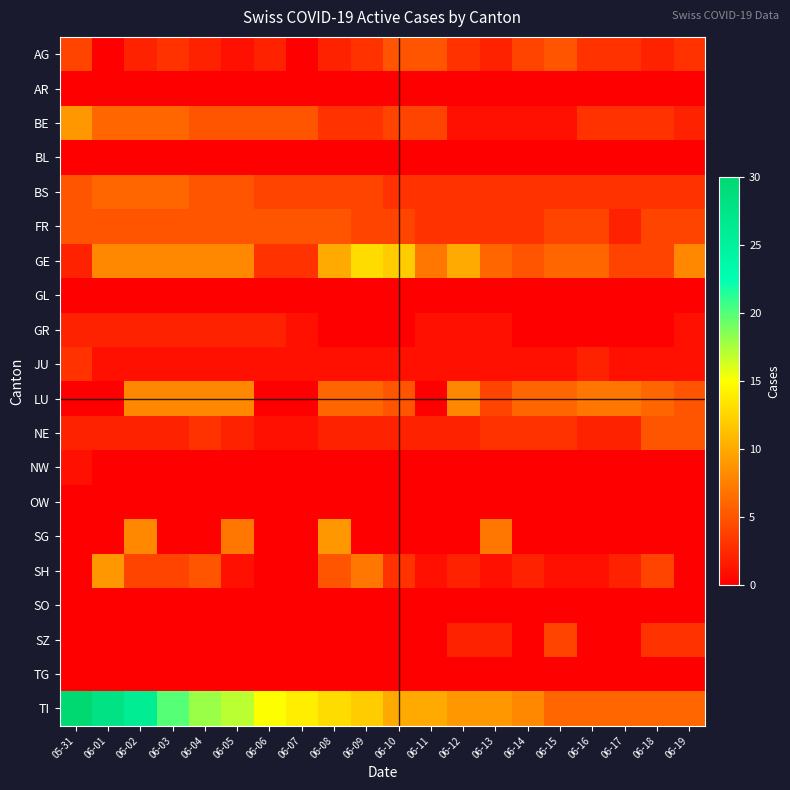

Reading left to right, list all the values displayed in this chart.

AG: 05-31=4	06-01=0	06-02=2	06-03=3	06-04=2	06-05=1	06-06=2	06-07=0	06-08=2	06-09=3	06-10=5	06-11=5	06-12=3	06-13=2	06-14=4	06-15=5	06-16=3	06-17=3	06-18=2	06-19=3
AR: 05-31=0	06-01=0	06-02=0	06-03=0	06-04=0	06-05=0	06-06=0	06-07=0	06-08=0	06-09=0	06-10=0	06-11=0	06-12=0	06-13=0	06-14=0	06-15=0	06-16=0	06-17=0	06-18=0	06-19=0
BE: 05-31=9	06-01=6	06-02=6	06-03=6	06-04=5	06-05=5	06-06=5	06-07=5	06-08=3	06-09=3	06-10=4	06-11=4	06-12=1	06-13=1	06-14=1	06-15=1	06-16=3	06-17=3	06-18=3	06-19=2
BL: 05-31=0	06-01=0	06-02=0	06-03=0	06-04=0	06-05=0	06-06=0	06-07=0	06-08=0	06-09=0	06-10=0	06-11=0	06-12=0	06-13=0	06-14=0	06-15=0	06-16=0	06-17=0	06-18=0	06-19=0
BS: 05-31=5	06-01=6	06-02=6	06-03=6	06-04=5	06-05=5	06-06=4	06-07=4	06-08=4	06-09=4	06-10=3	06-11=3	06-12=3	06-13=3	06-14=3	06-15=3	06-16=3	06-17=3	06-18=3	06-19=3
FR: 05-31=5	06-01=5	06-02=5	06-03=5	06-04=5	06-05=5	06-06=5	06-07=5	06-08=5	06-09=4	06-10=4	06-11=3	06-12=3	06-13=3	06-14=3	06-15=4	06-16=4	06-17=2	06-18=4	06-19=4
GE: 05-31=2	06-01=8	06-02=8	06-03=8	06-04=8	06-05=8	06-06=3	06-07=3	06-08=10	06-09=13	06-10=12	06-11=7	06-12=10	06-13=6	06-14=5	06-15=6	06-16=6	06-17=4	06-18=4	06-19=8
GL: 05-31=0	06-01=0	06-02=0	06-03=0	06-04=0	06-05=0	06-06=0	06-07=0	06-08=0	06-09=0	06-10=0	06-11=0	06-12=0	06-13=0	06-14=0	06-15=0	06-16=0	06-17=0	06-18=0	06-19=0
GR: 05-31=2	06-01=2	06-02=2	06-03=2	06-04=2	06-05=2	06-06=2	06-07=1	06-08=0	06-09=0	06-10=0	06-11=1	06-12=1	06-13=1	06-14=0	06-15=0	06-16=0	06-17=0	06-18=0	06-19=1
JU: 05-31=3	06-01=1	06-02=1	06-03=1	06-04=1	06-05=1	06-06=1	06-07=1	06-08=1	06-09=1	06-10=1	06-11=1	06-12=1	06-13=1	06-14=1	06-15=1	06-16=2	06-17=1	06-18=1	06-19=1
LU: 05-31=0	06-01=0	06-02=8	06-03=8	06-04=8	06-05=8	06-06=0	06-07=0	06-08=6	06-09=6	06-10=5	06-11=0	06-12=8	06-13=4	06-14=6	06-15=6	06-16=7	06-17=7	06-18=6	06-19=5
NE: 05-31=2	06-01=2	06-02=2	06-03=2	06-04=3	06-05=2	06-06=1	06-07=1	06-08=2	06-09=2	06-10=2	06-11=2	06-12=2	06-13=3	06-14=3	06-15=3	06-16=2	06-17=2	06-18=5	06-19=5
NW: 05-31=1	06-01=0	06-02=0	06-03=0	06-04=0	06-05=0	06-06=0	06-07=0	06-08=0	06-09=0	06-10=0	06-11=0	06-12=0	06-13=0	06-14=0	06-15=0	06-16=0	06-17=0	06-18=0	06-19=0
OW: 05-31=0	06-01=0	06-02=0	06-03=0	06-04=0	06-05=0	06-06=0	06-07=0	06-08=0	06-09=0	06-10=0	06-11=0	06-12=0	06-13=0	06-14=0	06-15=0	06-16=0	06-17=0	06-18=0	06-19=0
SG: 05-31=0	06-01=0	06-02=8	06-03=0	06-04=0	06-05=7	06-06=0	06-07=0	06-08=9	06-09=0	06-10=0	06-11=0	06-12=0	06-13=7	06-14=0	06-15=0	06-16=0	06-17=0	06-18=0	06-19=0
SH: 05-31=0	06-01=9	06-02=4	06-03=4	06-04=5	06-05=1	06-06=0	06-07=0	06-08=5	06-09=7	06-10=3	06-11=1	06-12=2	06-13=1	06-14=2	06-15=1	06-16=1	06-17=2	06-18=4	06-19=0
SO: 05-31=0	06-01=0	06-02=0	06-03=0	06-04=0	06-05=0	06-06=0	06-07=0	06-08=0	06-09=0	06-10=0	06-11=0	06-12=0	06-13=0	06-14=0	06-15=0	06-16=0	06-17=0	06-18=0	06-19=0
SZ: 05-31=0	06-01=0	06-02=0	06-03=0	06-04=0	06-05=0	06-06=0	06-07=0	06-08=0	06-09=0	06-10=0	06-11=0	06-12=2	06-13=2	06-14=0	06-15=4	06-16=0	06-17=0	06-18=3	06-19=3
TG: 05-31=0	06-01=0	06-02=0	06-03=0	06-04=0	06-05=0	06-06=0	06-07=0	06-08=0	06-09=0	06-10=0	06-11=0	06-12=0	06-13=0	06-14=0	06-15=0	06-16=0	06-17=0	06-18=0	06-19=0
TI: 05-31=30	06-01=28	06-02=26	06-03=20	06-04=18	06-05=17	06-06=15	06-07=14	06-08=13	06-09=12	06-10=10	06-11=10	06-12=9	06-13=9	06-14=8	06-15=6	06-16=6	06-17=6	06-18=6	06-19=6